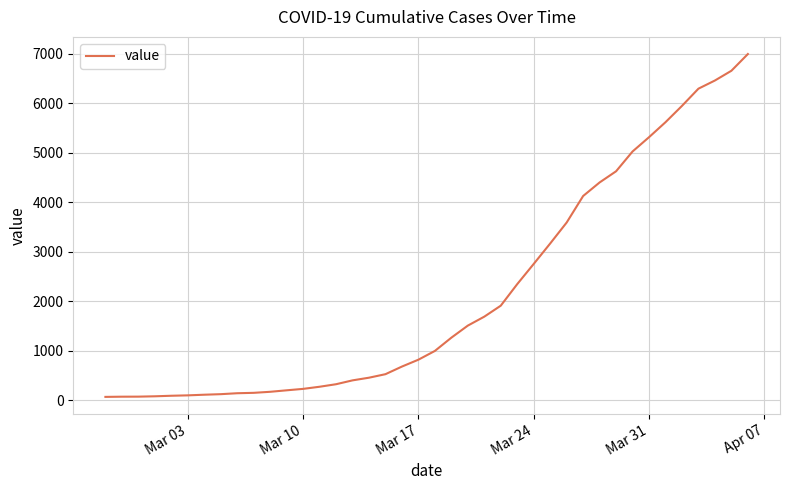

What is the difference between the maximum and minimum values?

6931